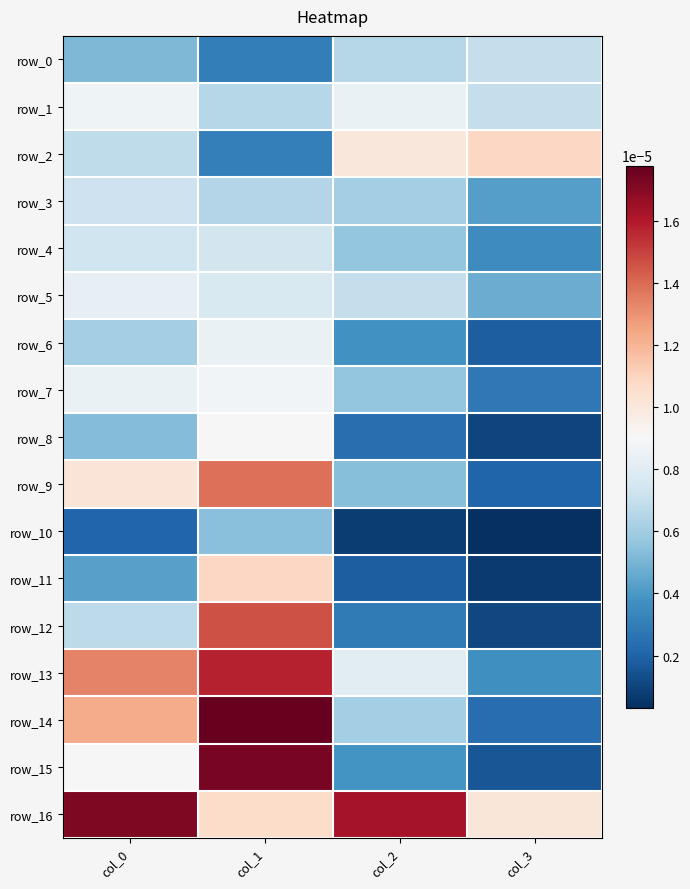

At which label does row_6 reach its minimum?

col_3